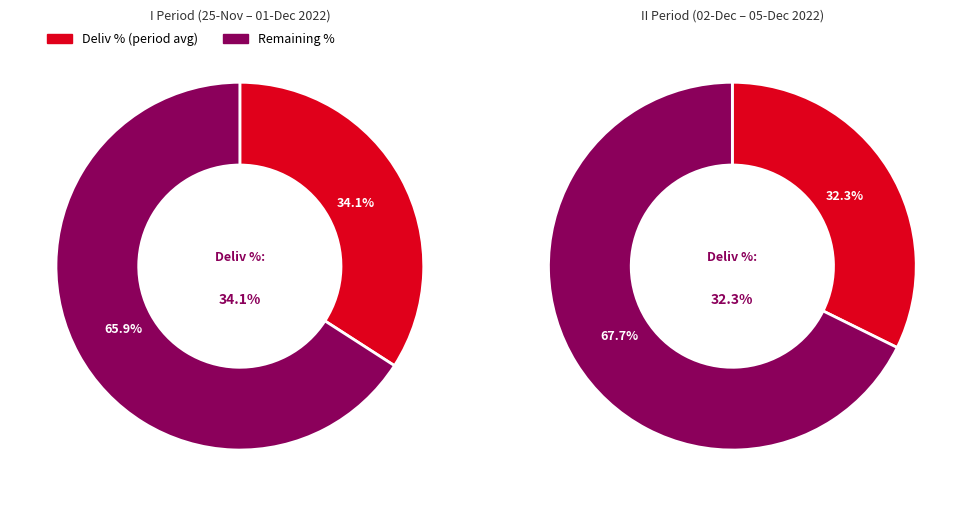

Approximately how many times larger is the value at 05-Dec-2022 compared to 02-Dec-2022?

1.0